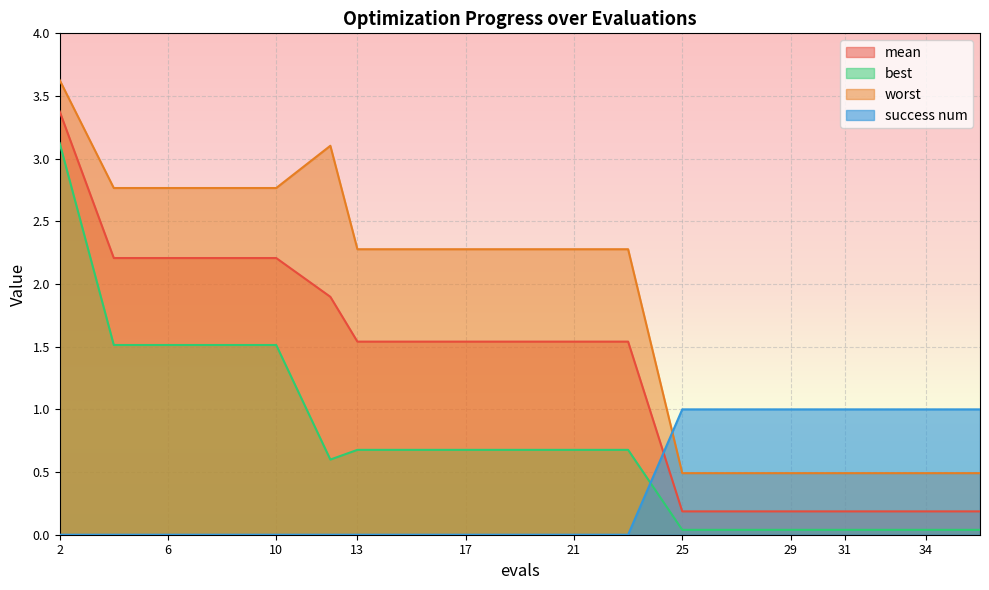

How many success num values are between 0 and 1?

20